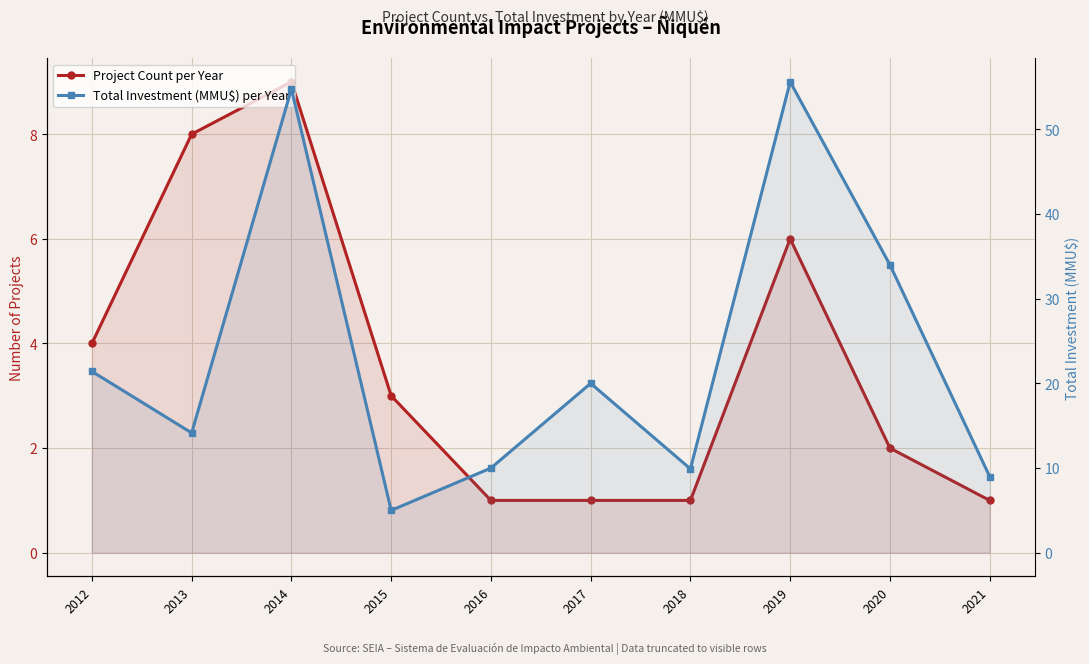

Rank the categories by Project Count per Year value from highest to lowest.

2014, 2013, 2019, 2012, 2015, 2020, 2016, 2017, 2018, 2021